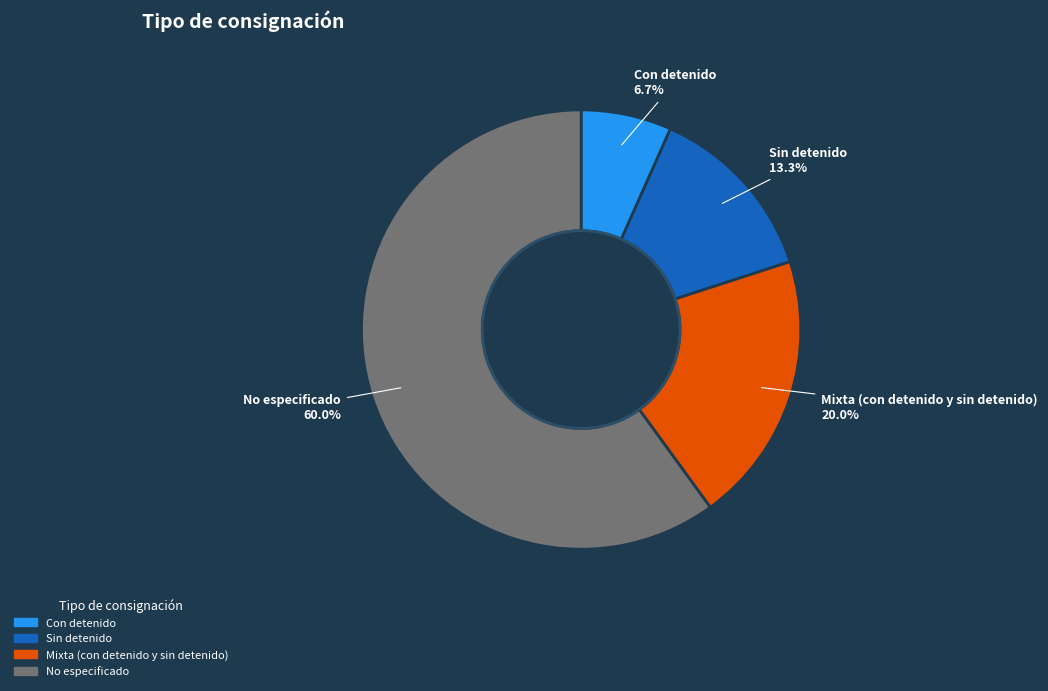

Does any single category account for the majority?

Yes